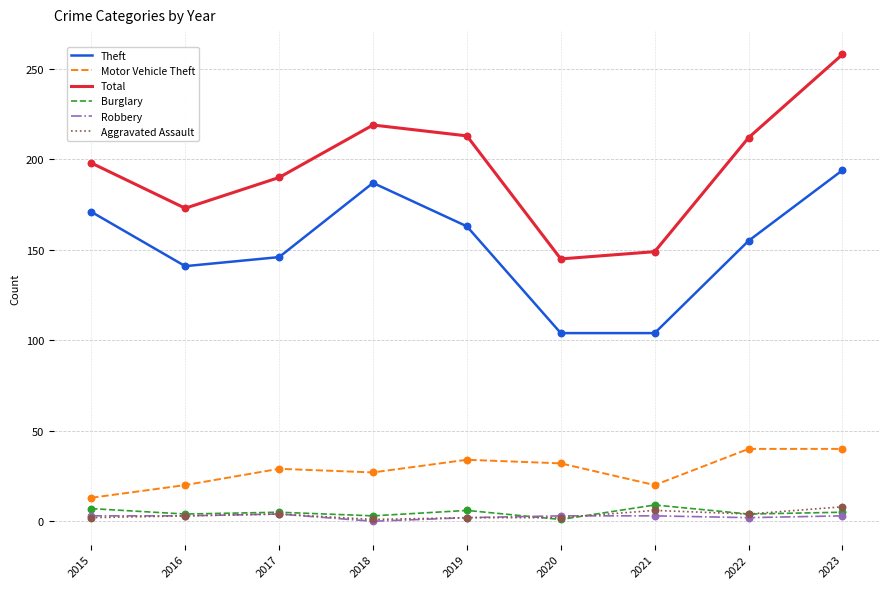

Which series has the largest total across all categories?

Total